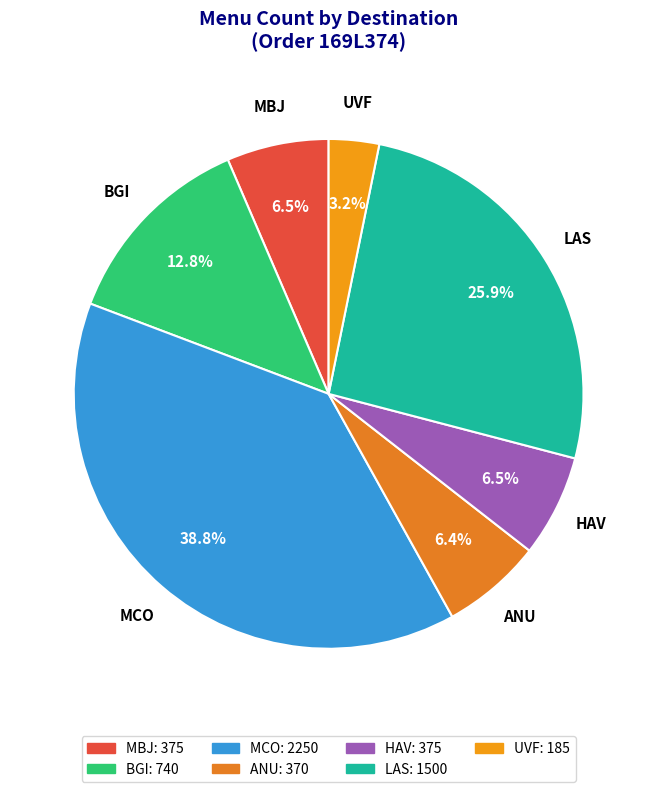

Which category has the smallest portion of the pie?

UVF